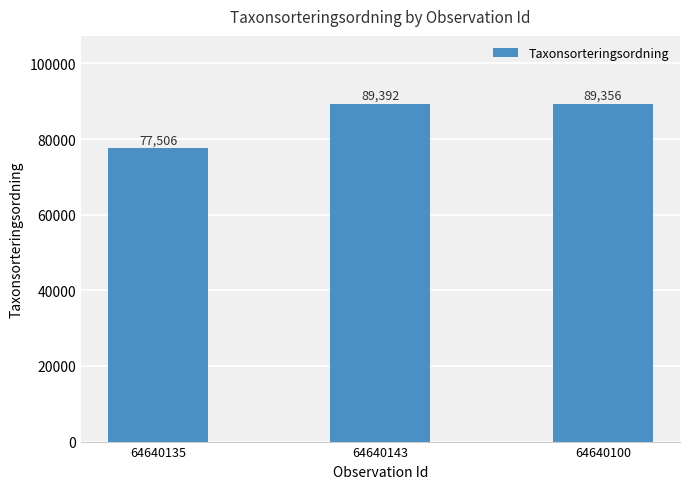

List the labels in order of value, largest first.

64640143, 64640100, 64640135